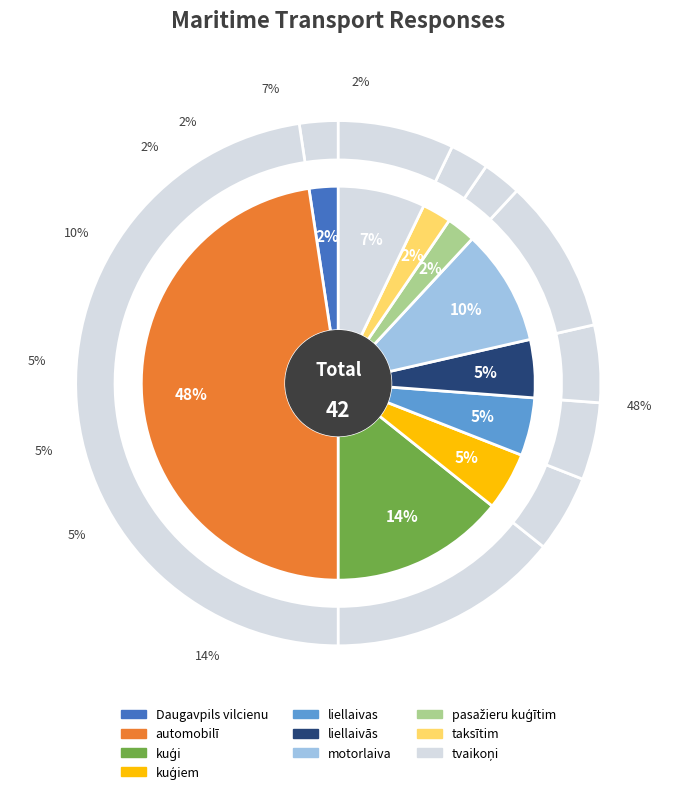

Is liellaivās the majority of the pie?

No